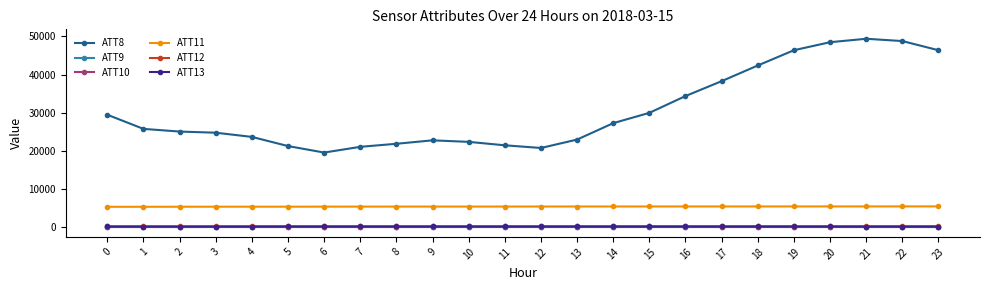

How many lines are shown in the chart?

6